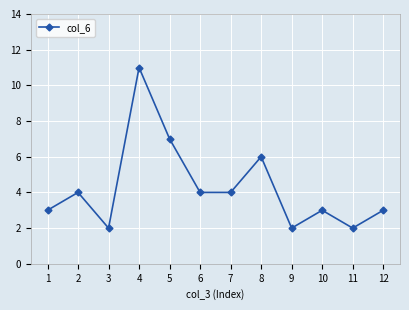

Reading left to right, transcribe all the data shown in this chart.

1=3	2=4	3=2	4=11	5=7	6=4	7=4	8=6	9=2	10=3	11=2	12=3